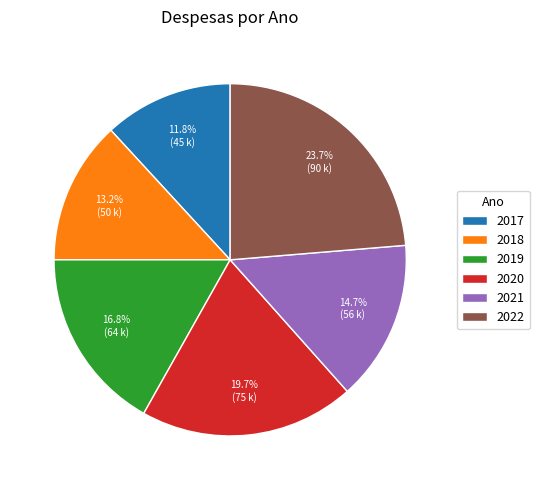

Count the number of slices in the pie.

6